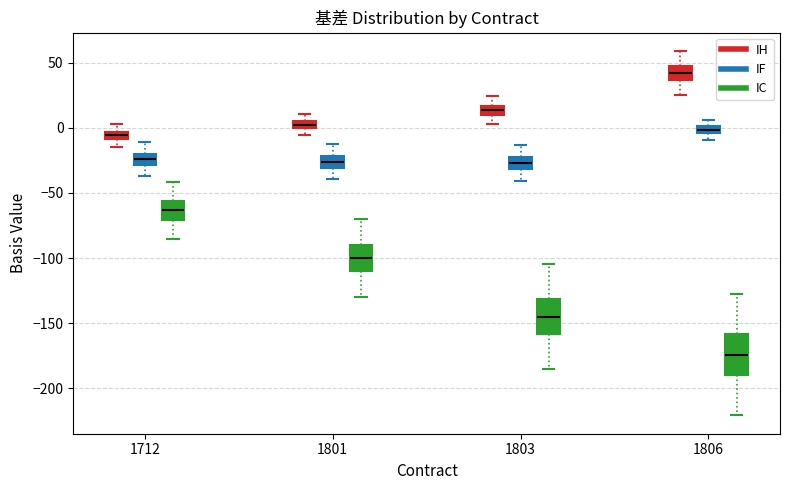

Which box has the highest median line?

1806 (IH)